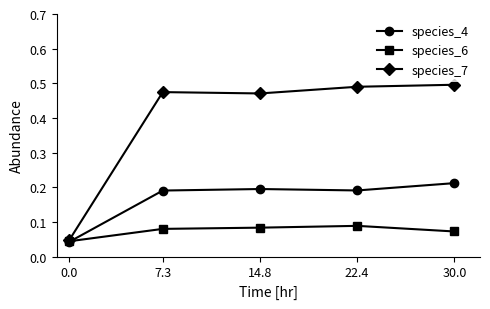

The species_4 series shows 0.2 at 14.8. True or false?

True